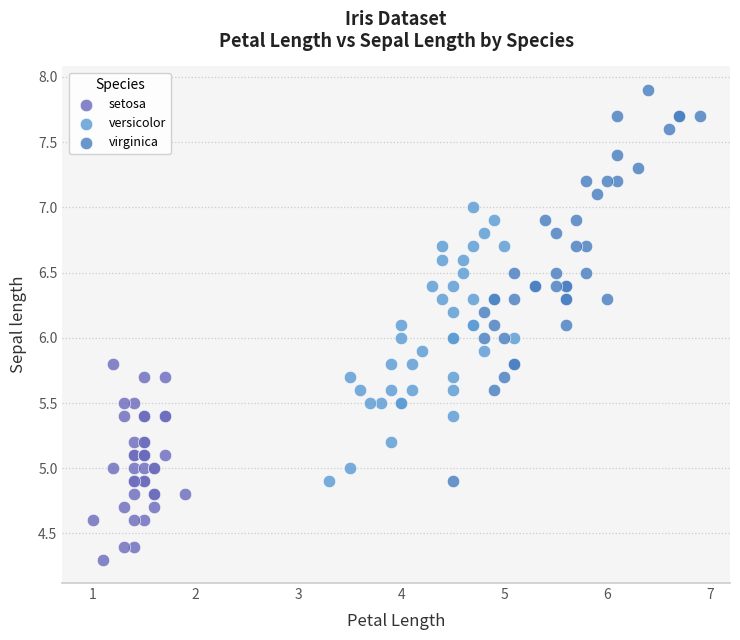

Which series contains the highest Y value?

virginica